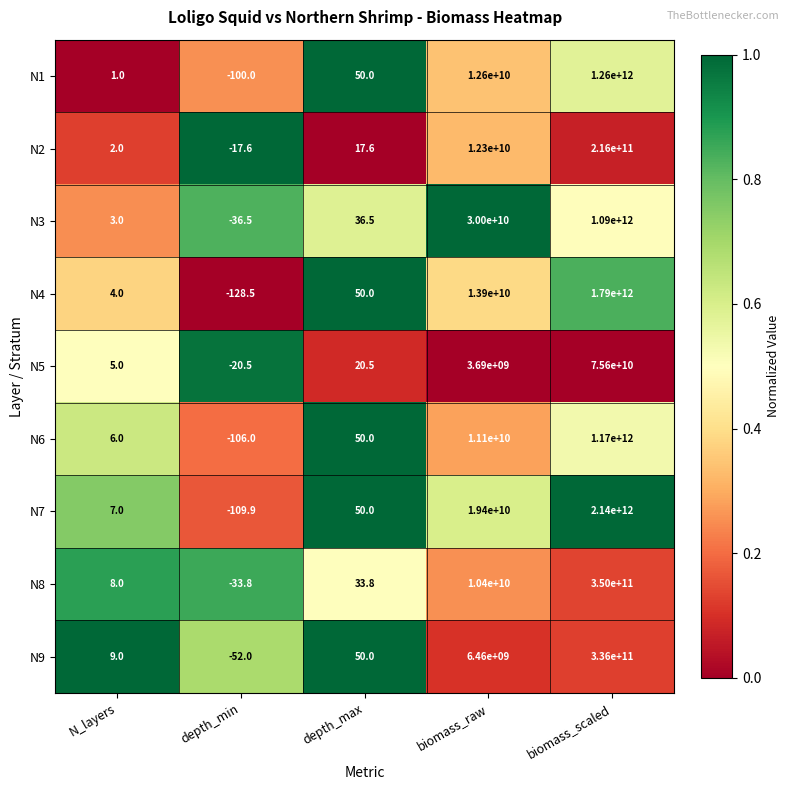

Which series has the largest total across all categories?

N7